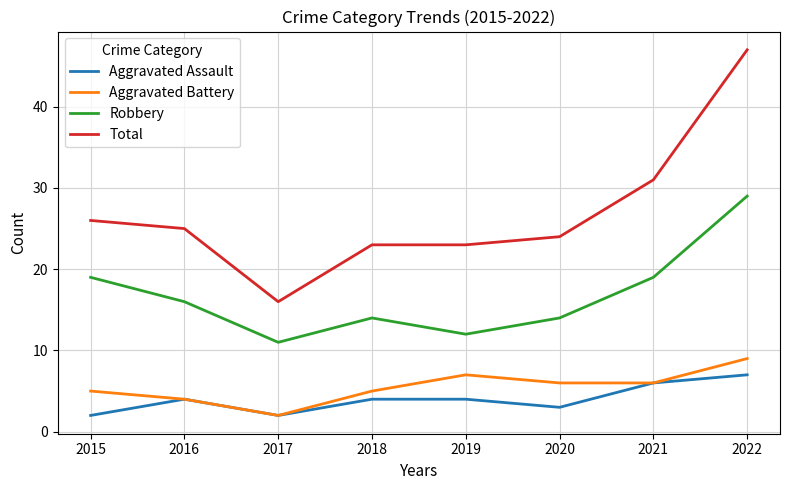

True or false: Robbery and Total cross at least once.

False